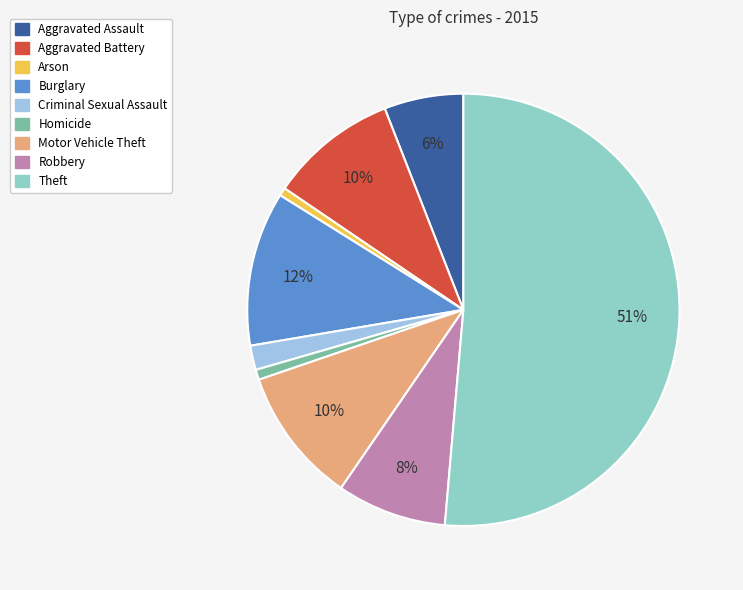

Is the sum of Homicide and Theft greater than half?

Yes